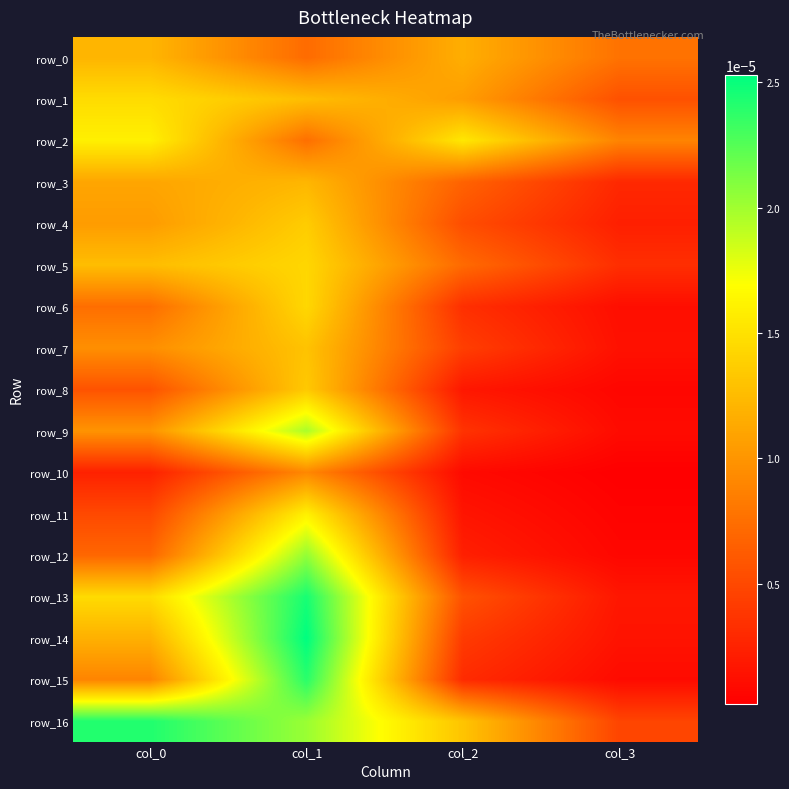

The row_13 series shows 0.0 at col_2. True or false?

False